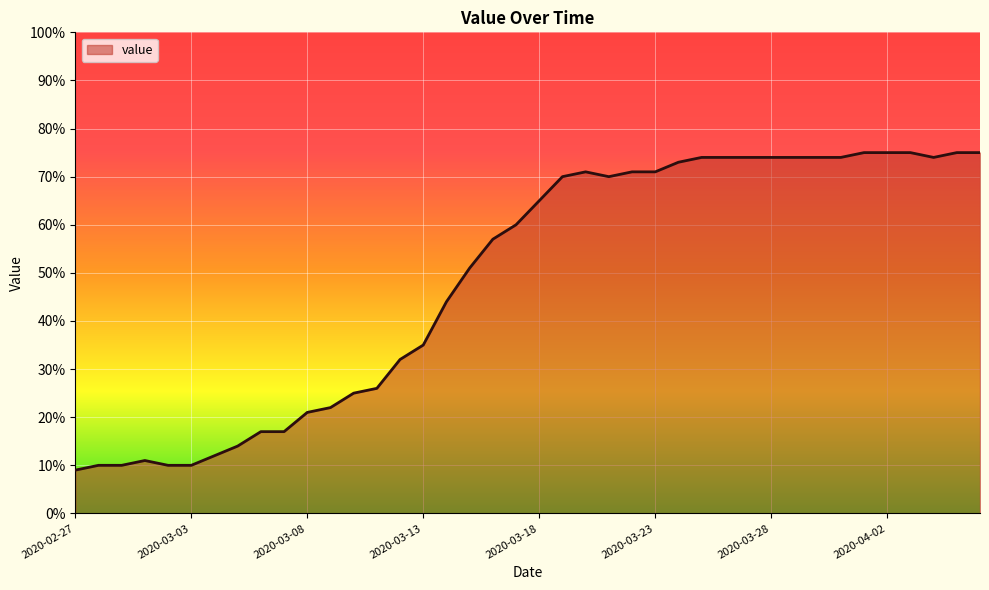

What is the difference between the maximum and minimum values?

66